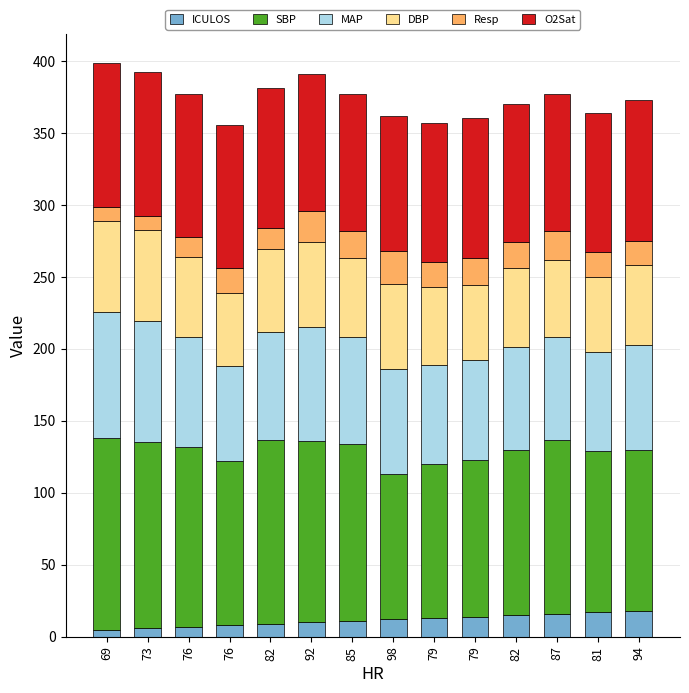

How many data points in ICULOS are less than 12?

7